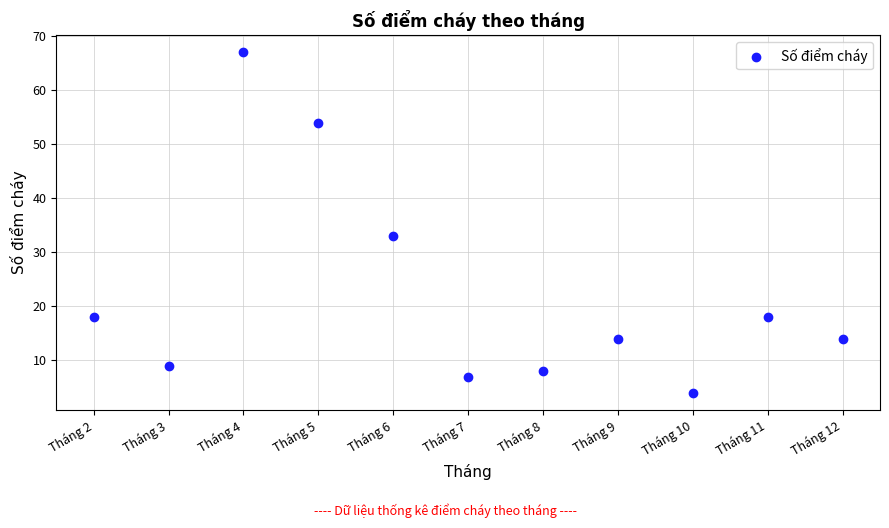

What Y value in the scatter plot is closest to 35?

33